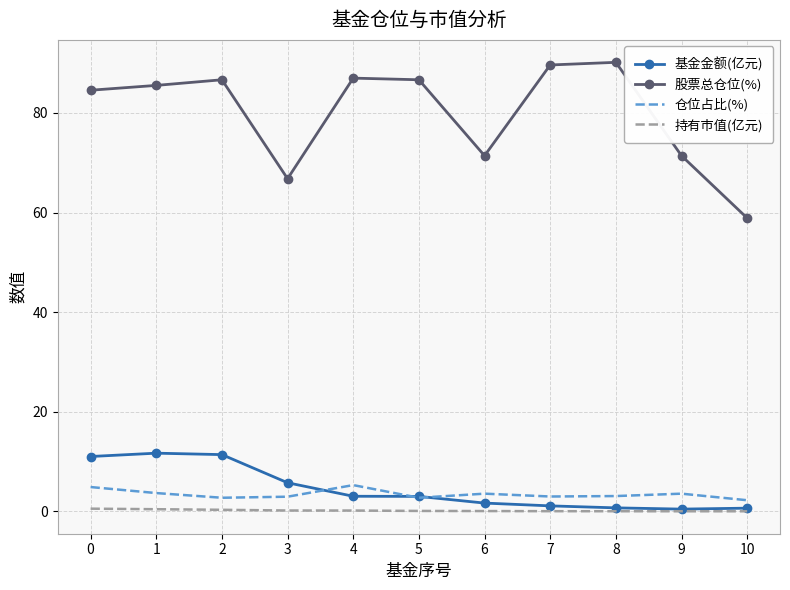

In 股票总仓位(%), how many points are lower than both neighbors (excluding endpoints)?

2